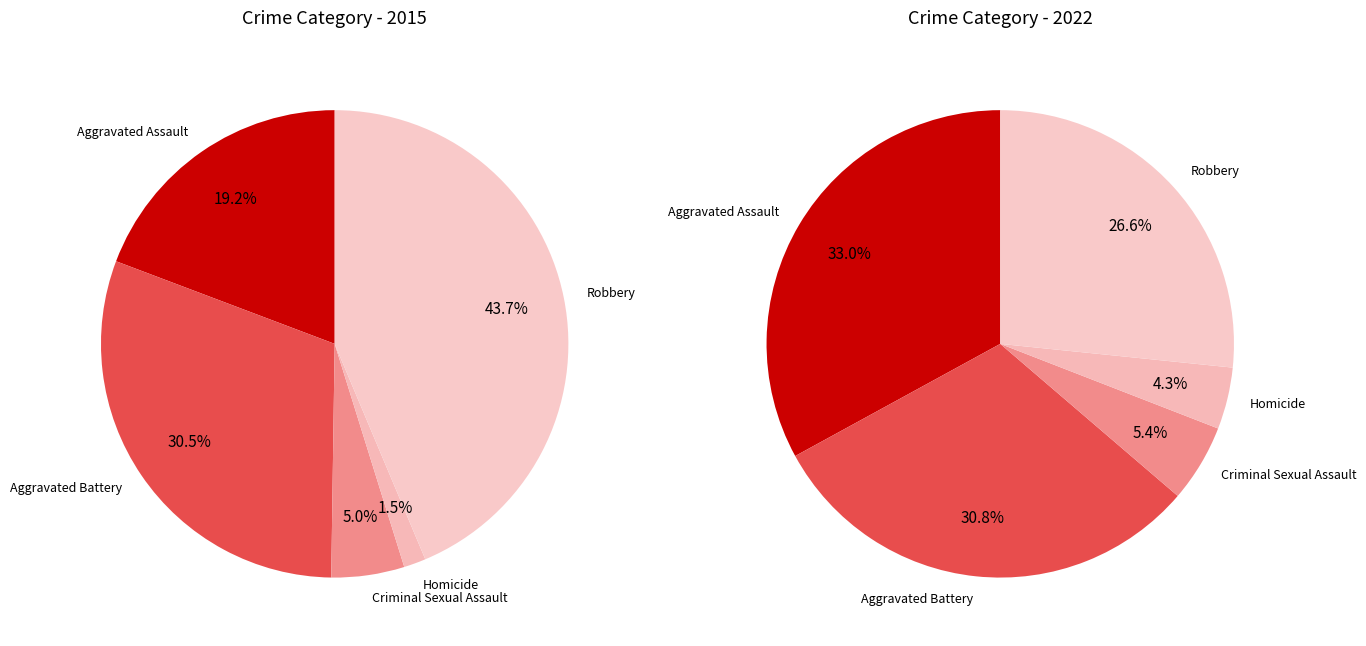

To the nearest percent, what is the difference between the values_2015 and 4 slice percentages?

6%